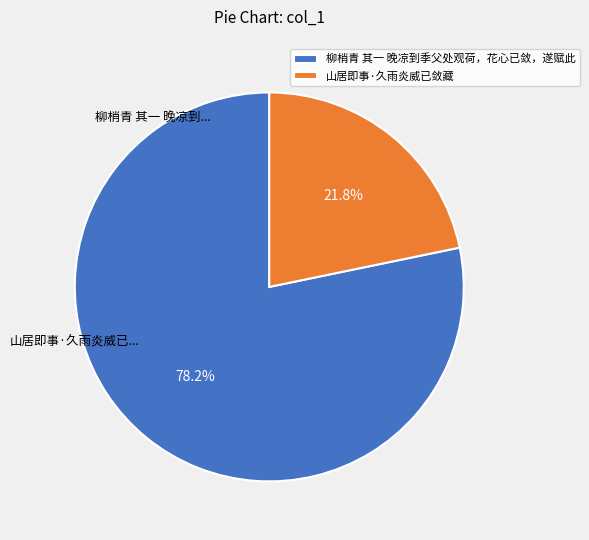

To the nearest percent, what is the difference between the 柳梢青 其一 晚凉到季父处观荷，花心已敛，遂赋此 and 山居即事·久雨炎威已敛藏 slice percentages?

56%